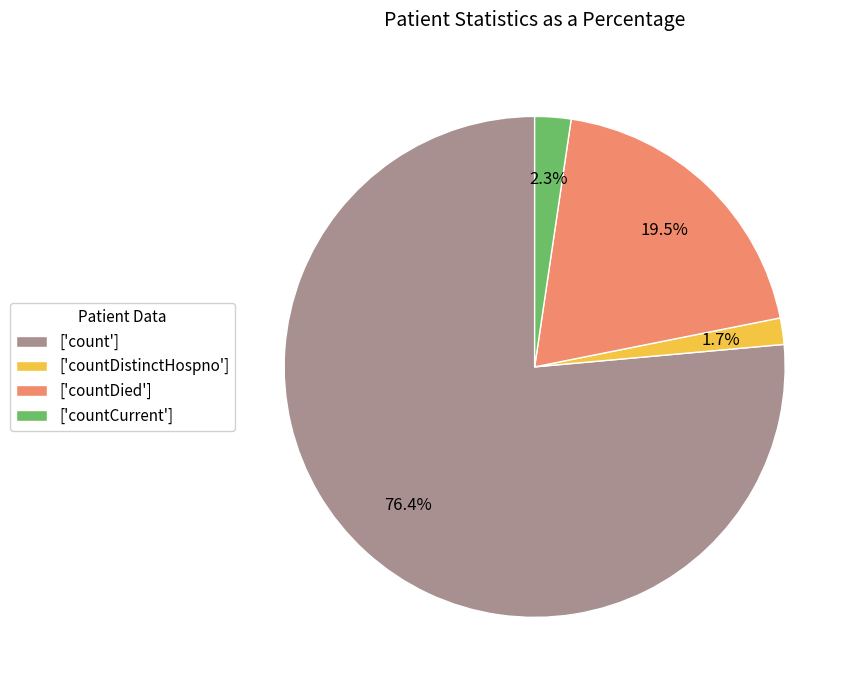

Count the number of slices in the pie.

4